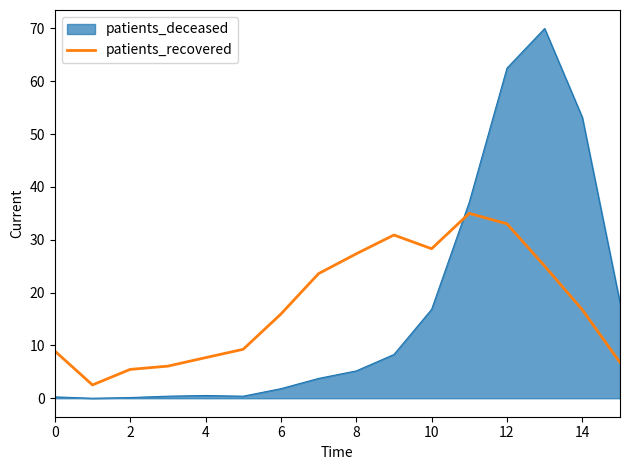

What is the greatest value displayed?

70.0